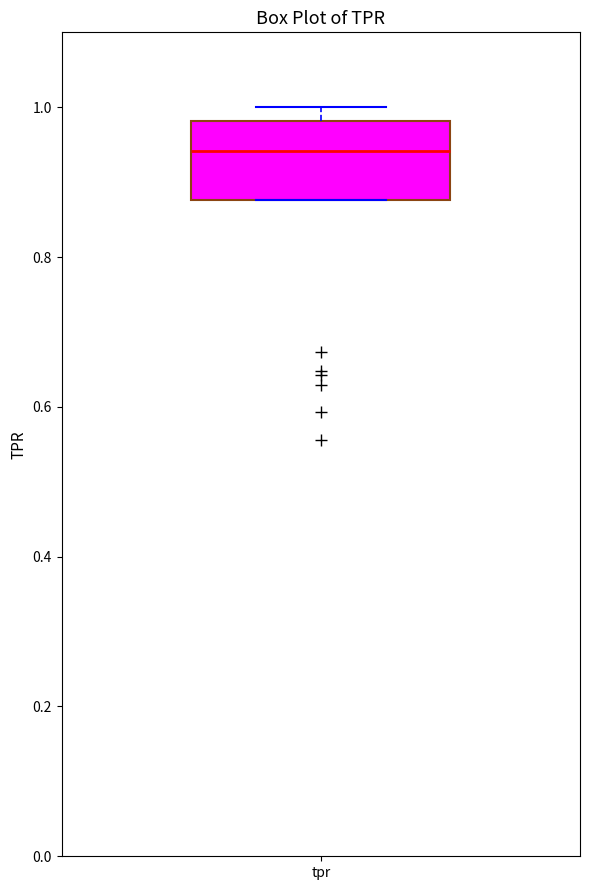

Transcribe this box plot: give where the median line is, the range the box spans, and where the two whiskers end, as read against the y-axis. The values are not printed on the chart, so give them approximately, as read against the axis.

median 0.94, box 0.88 to 0.98, whiskers 0.88 to 1.00